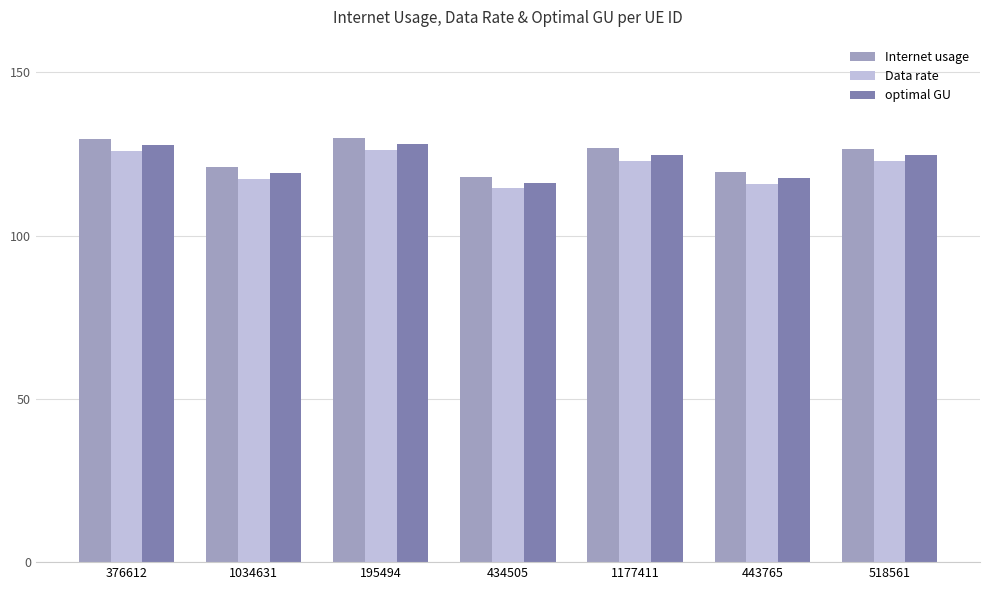

Read the Internet usage value at 195494.

129.9